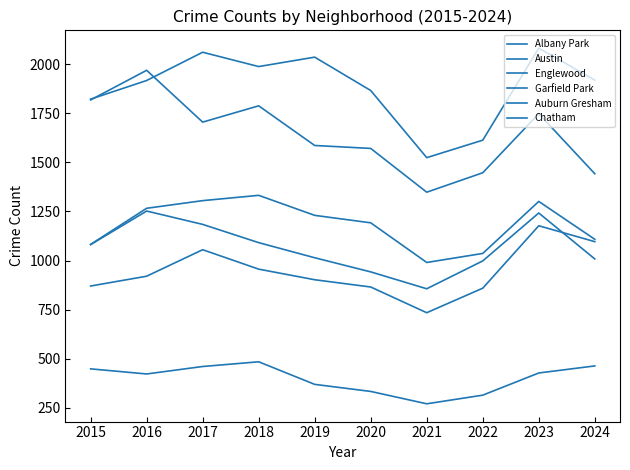

Does the chart have visible grid lines?

No